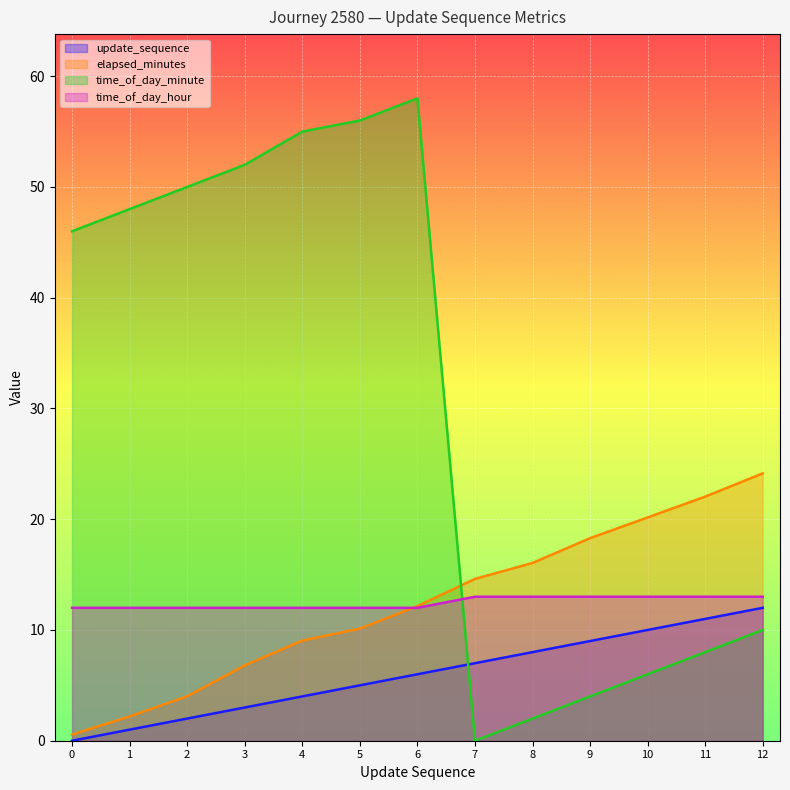

Where does the elapsed_minutes series first go above 12?

6